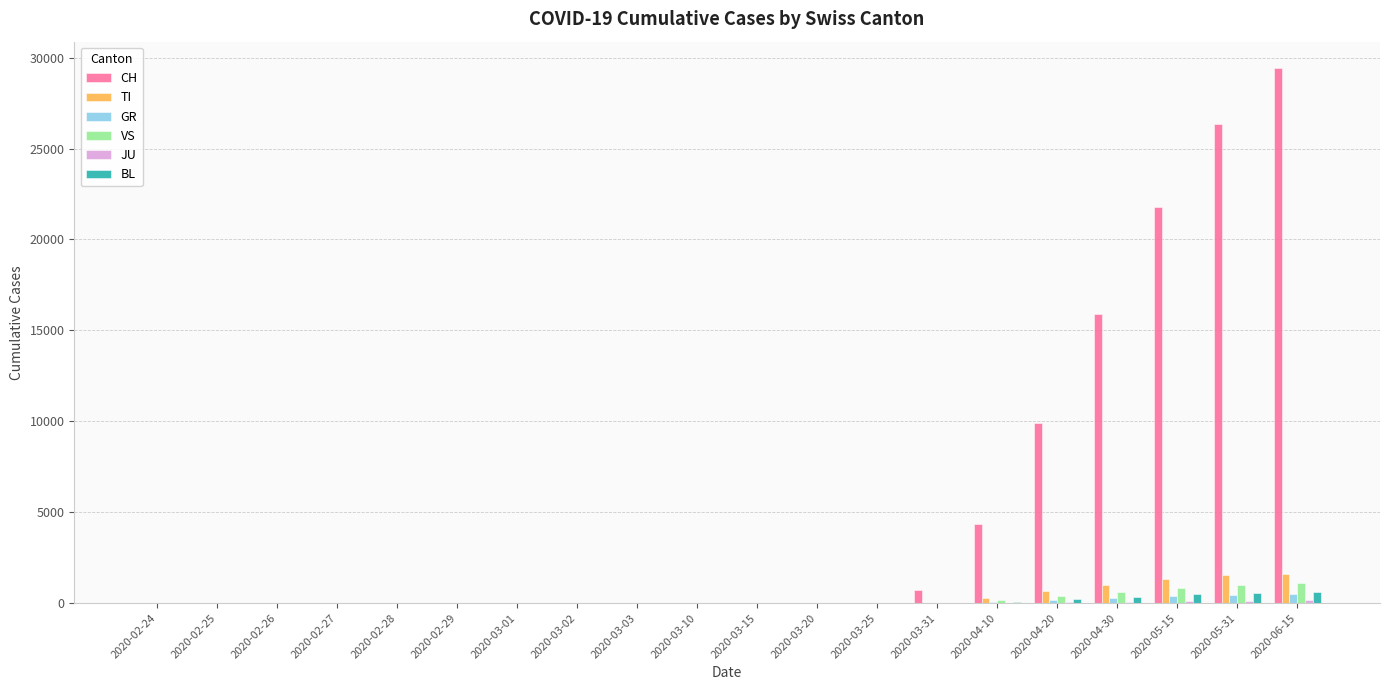

The value of GR at 2020-02-28 is 0. True or false?

True